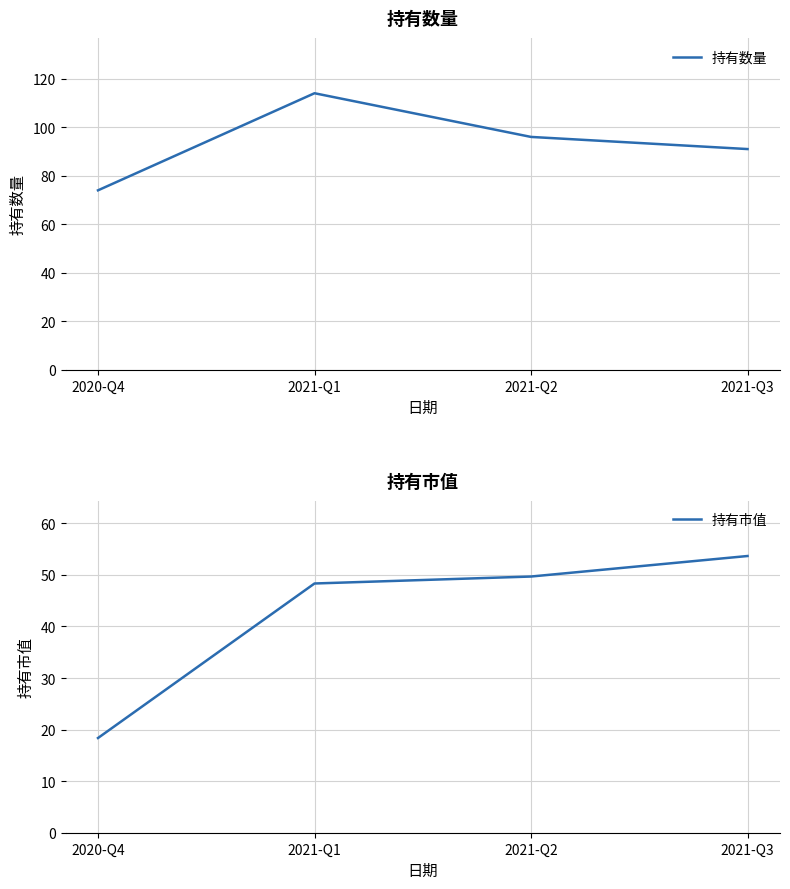

How many values in the 持有市值 series exceed 49?

2